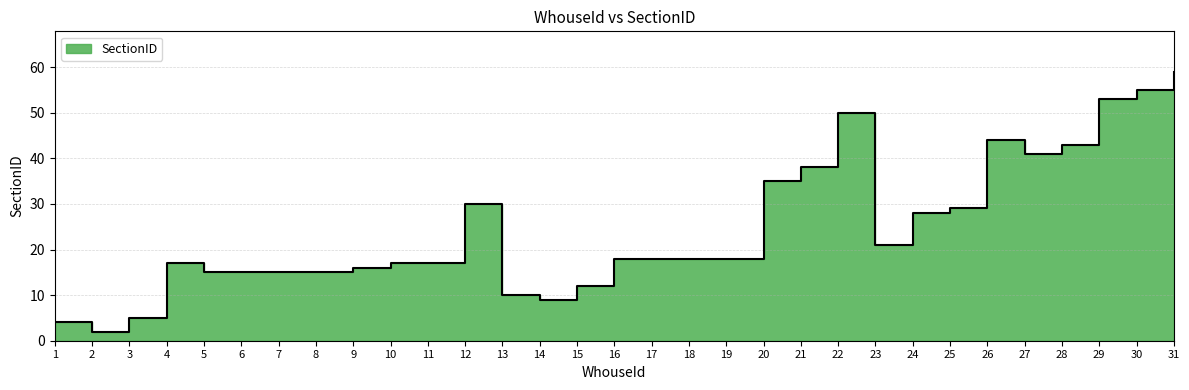

Reading left to right, what are all the values shown in this chart?

4	2	5	17	15	15	15	15	16	17	17	30	10	9	12	18	18	18	18	35	38	50	21	28	29	44	41	43	53	55	59